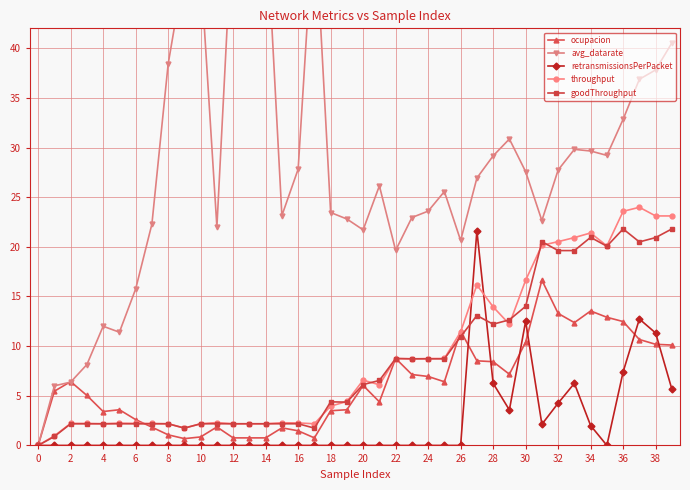

True or false: throughput has a value of 16.6 at 30.

True